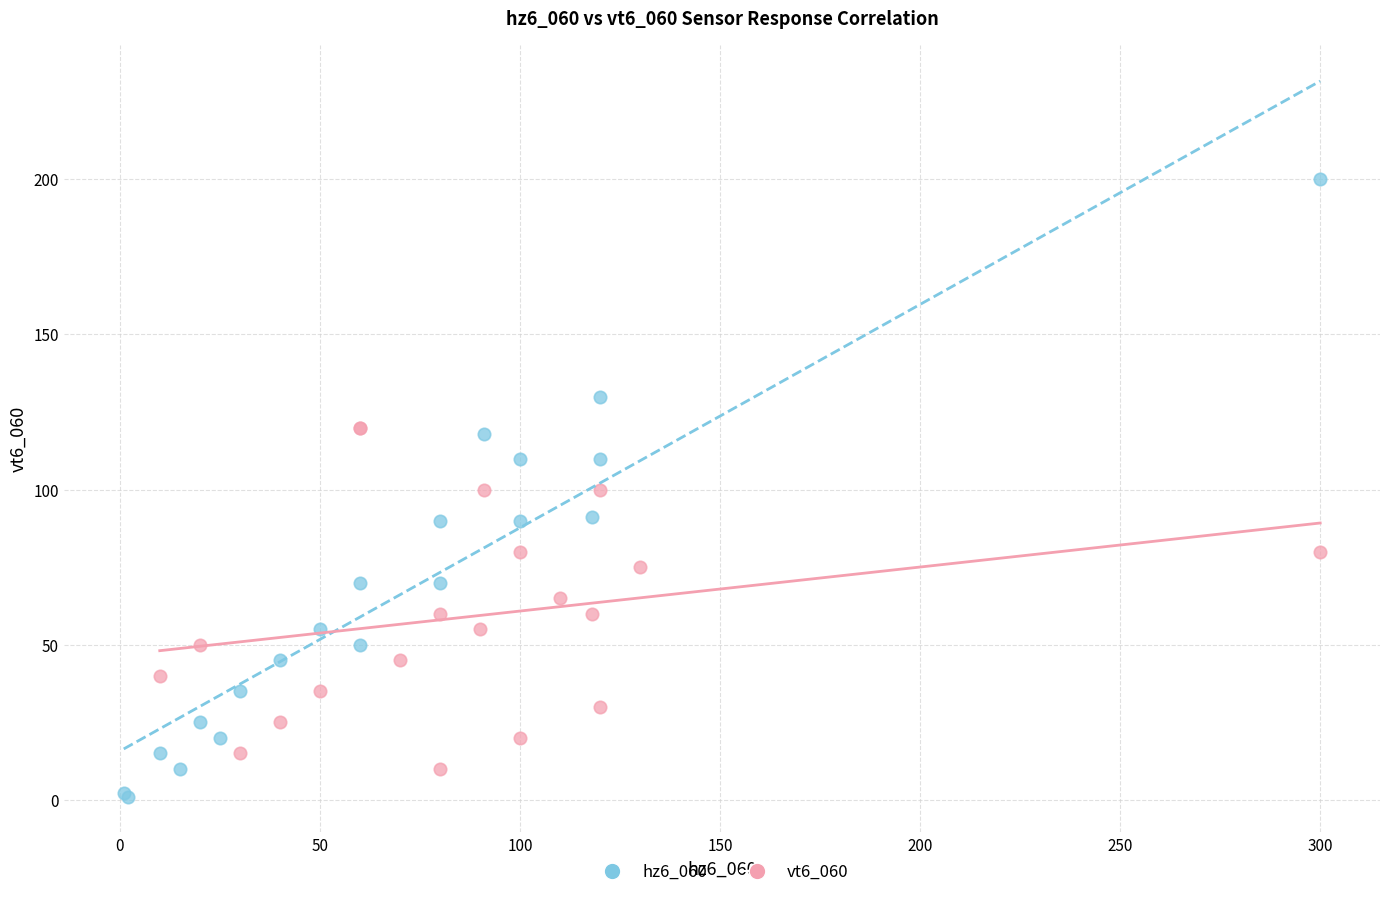

Which series reaches the maximum Y coordinate?

hz6_060